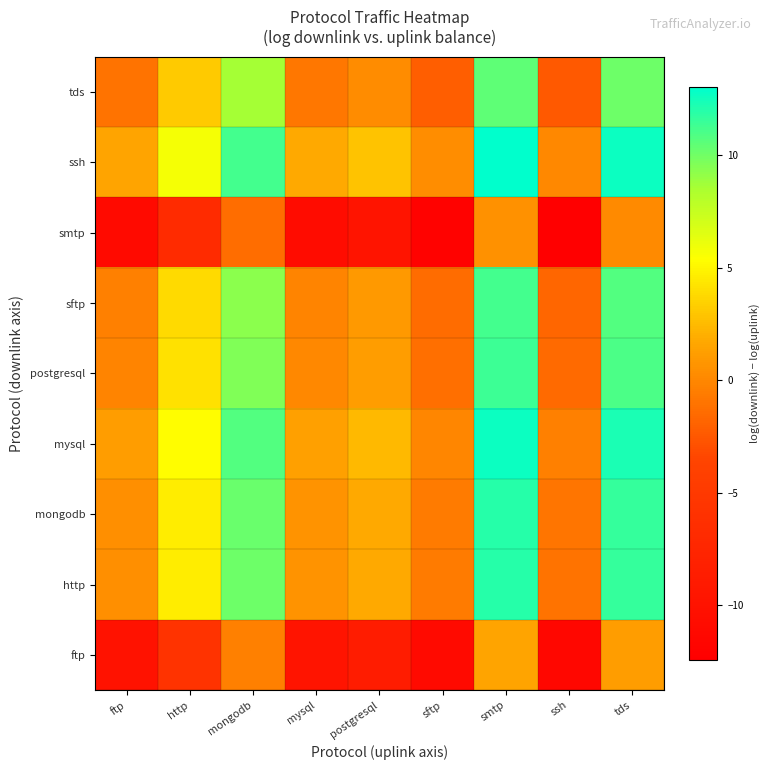

Between ssh and mysql, which is larger?

mysql